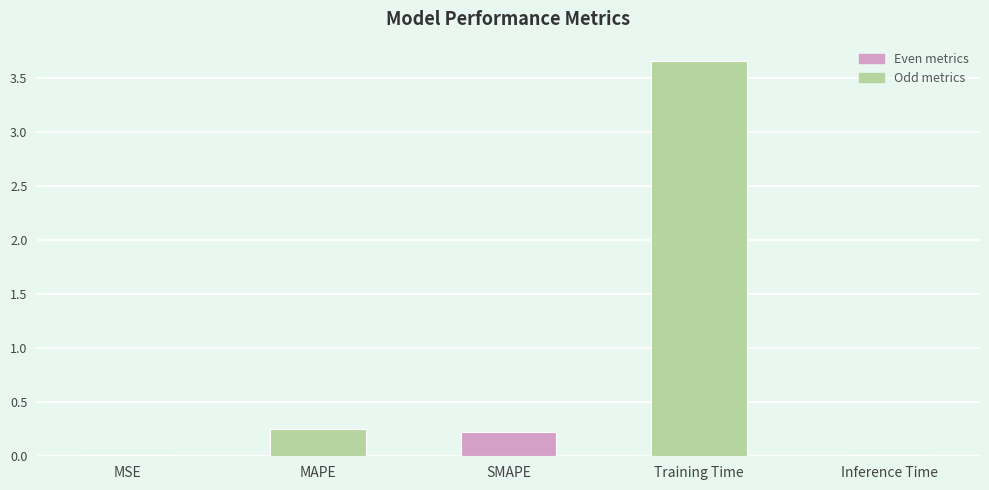

What is the sum of the values at Training Time and MAPE?

3.9